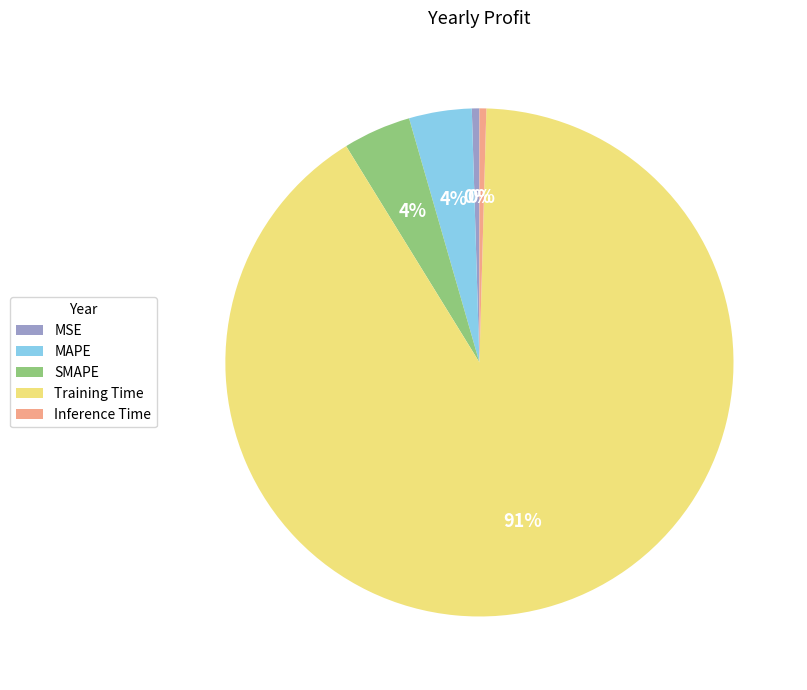

Do Training Time and MAPE together represent more than half of the pie?

Yes